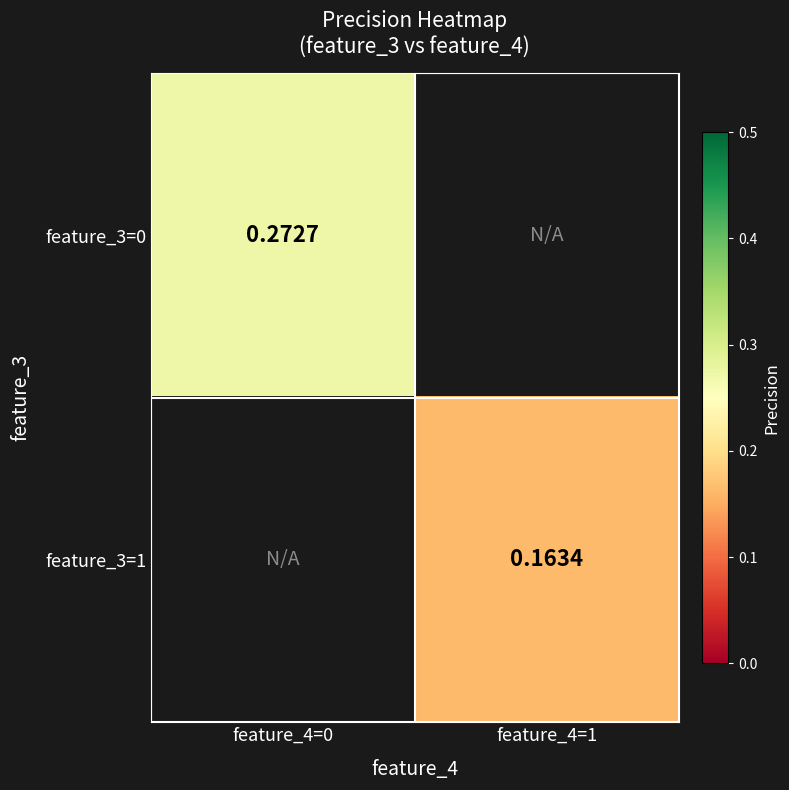

Between feature_4=1 and feature_4=0, which is larger?

feature_4=0